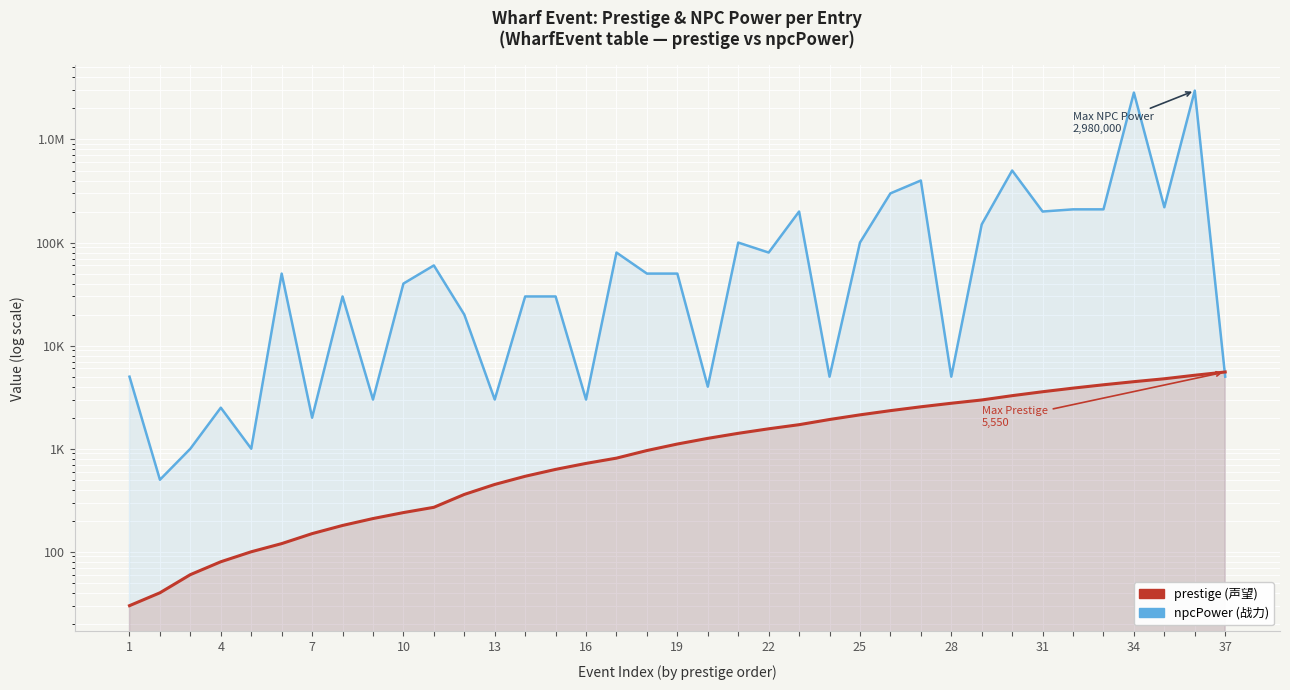

What is the sum of all npcPower values?

8980000